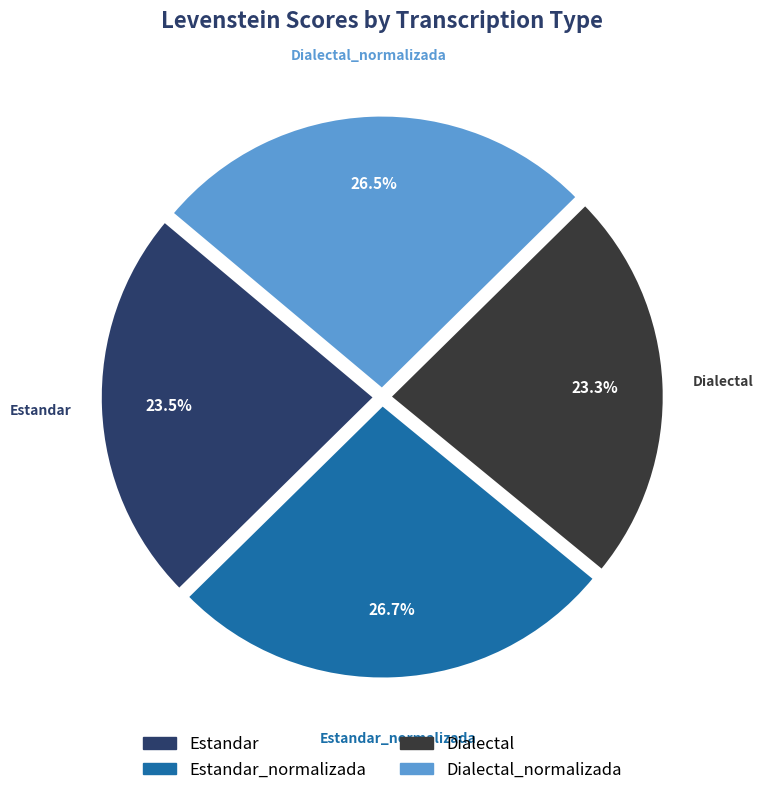

Is there any slice that represents more than half of the pie?

No